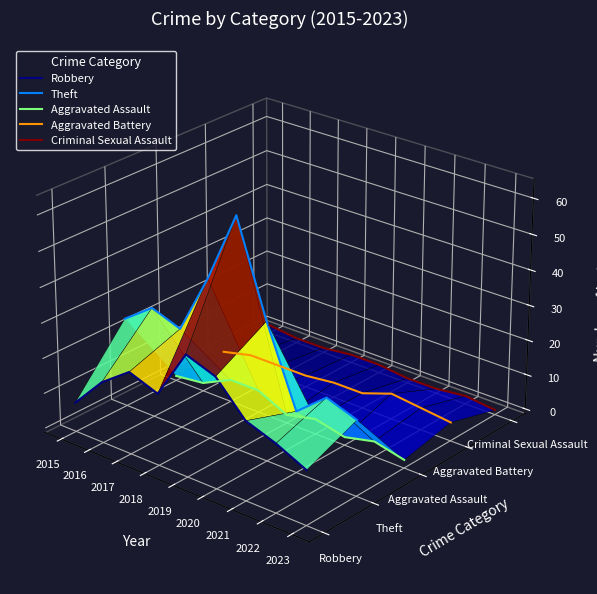

Is this an area chart (filled region under the line)?

No